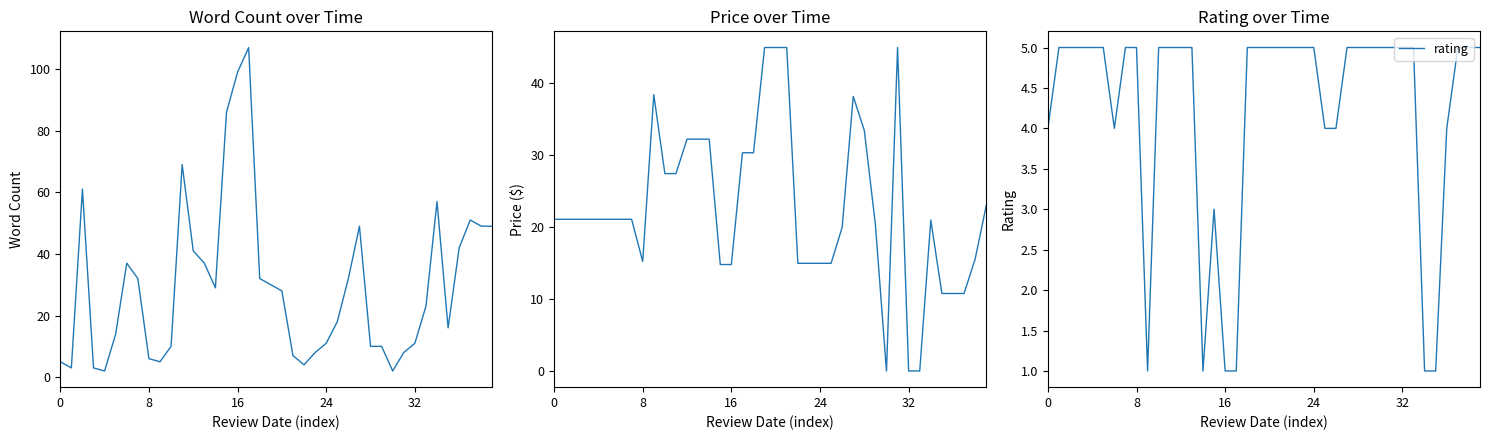

At which label is word_count closest to 54?

34